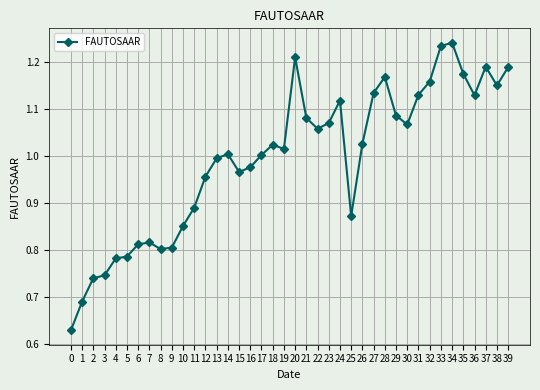

What is the difference between the second highest and second lowest values?

0.5